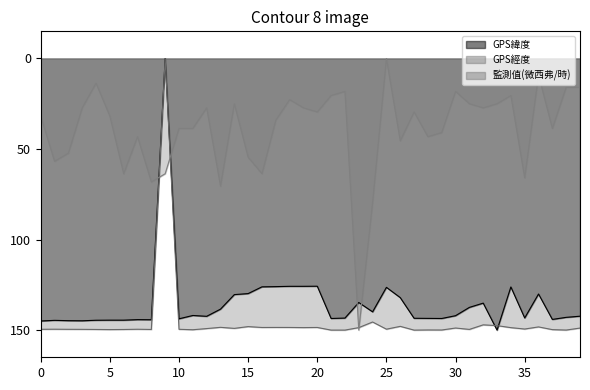

What is the difference between the second highest and minimum values in the 監測值(微西弗/時) series?

79.5